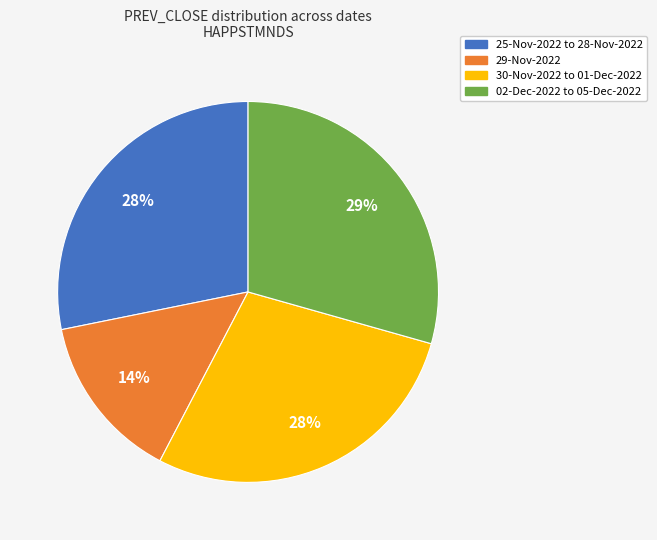

How many segments does this pie chart have?

4